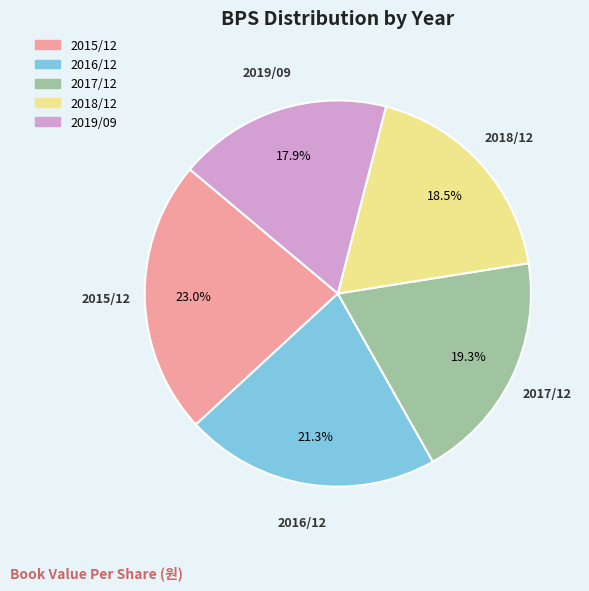

Is the sum of 2018/12 and 2016/12 greater than half?

No